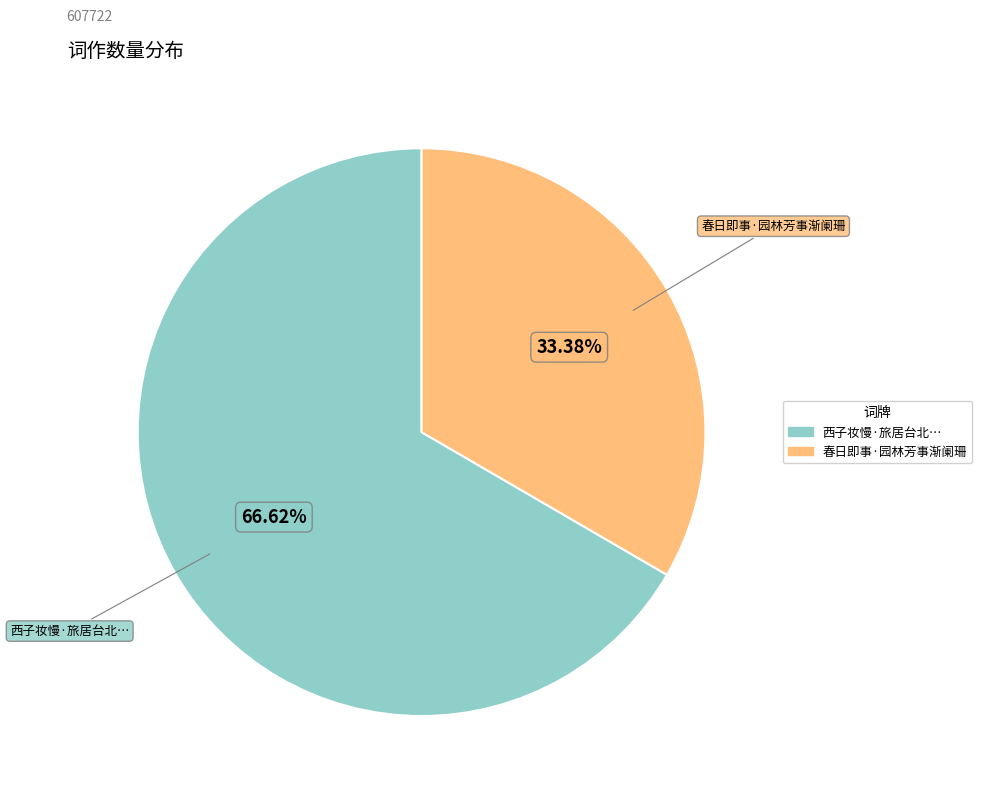

Is there a majority slice in this chart?

Yes